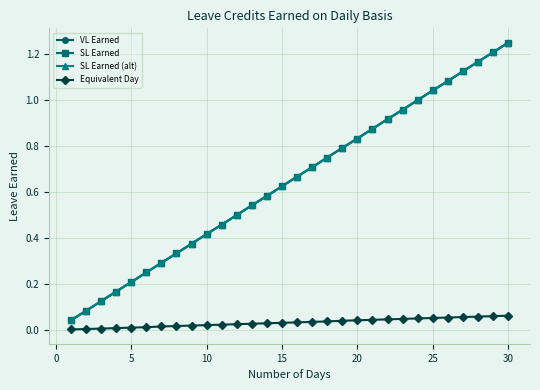

What is the sum of all SL Earned (alt) values?

19.4